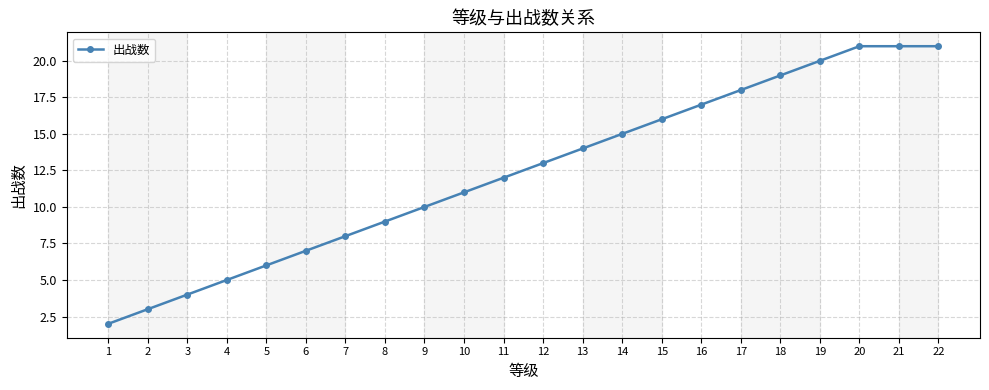

How many values are below 13?

11